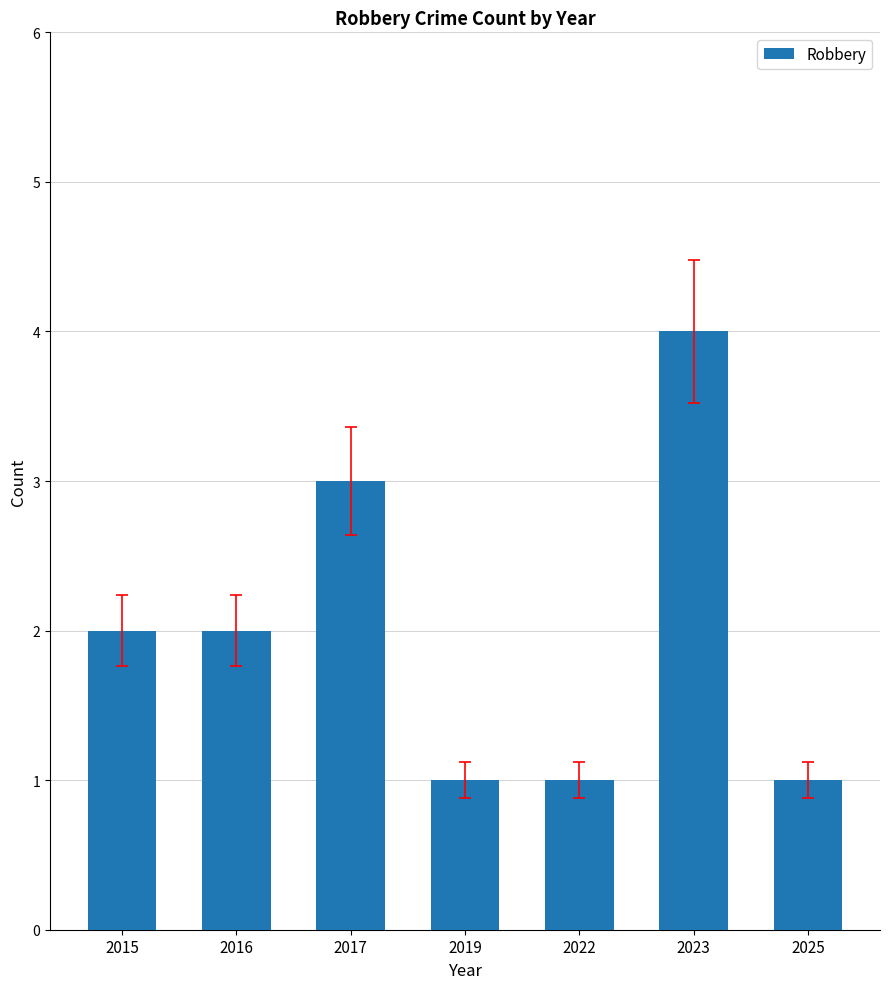

Between 2016 and 2019, which is larger?

2016